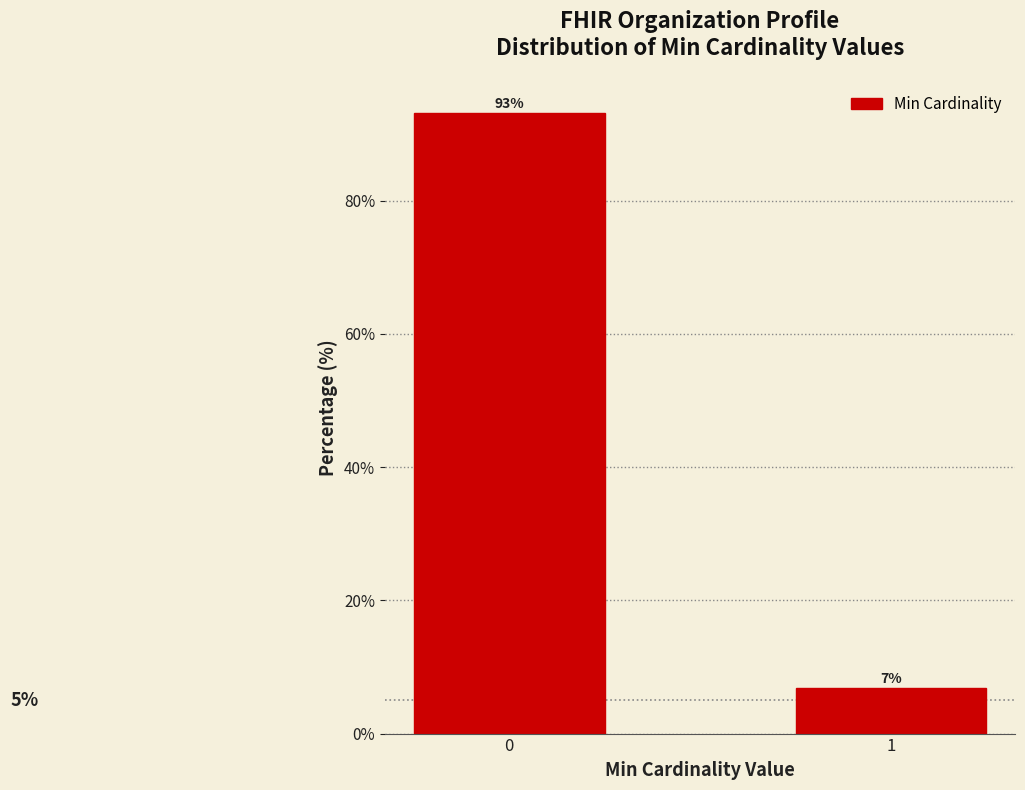

Is it true that the value at 1 is 6.9?

True